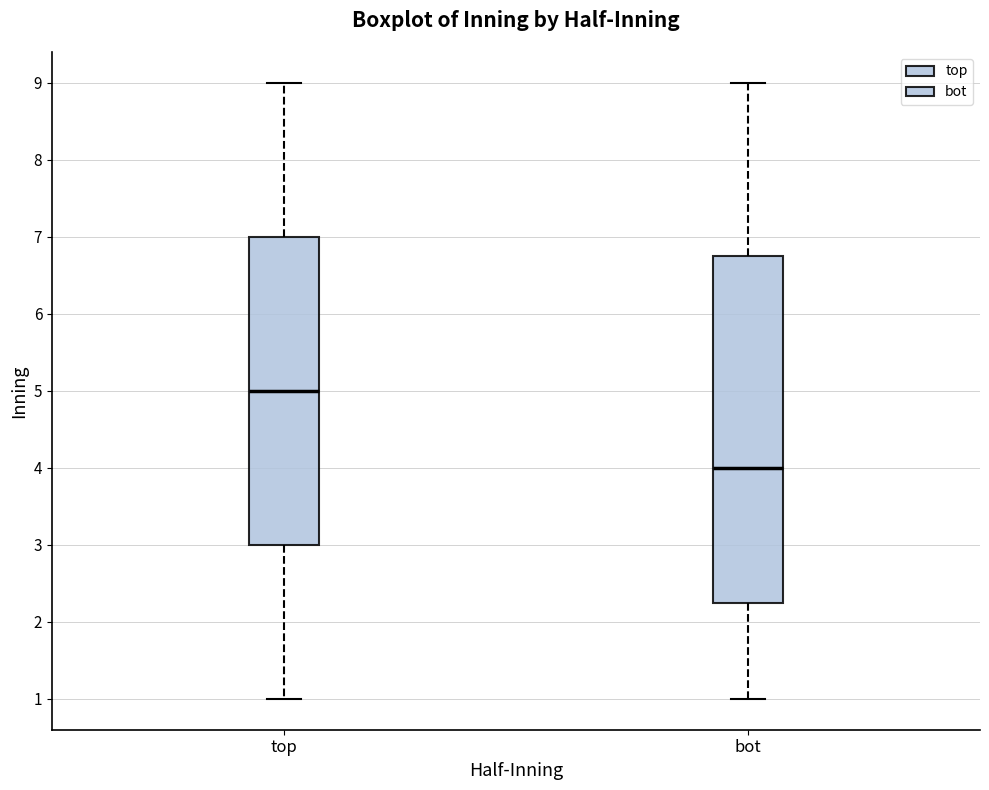

Which box's median line is the highest?

top